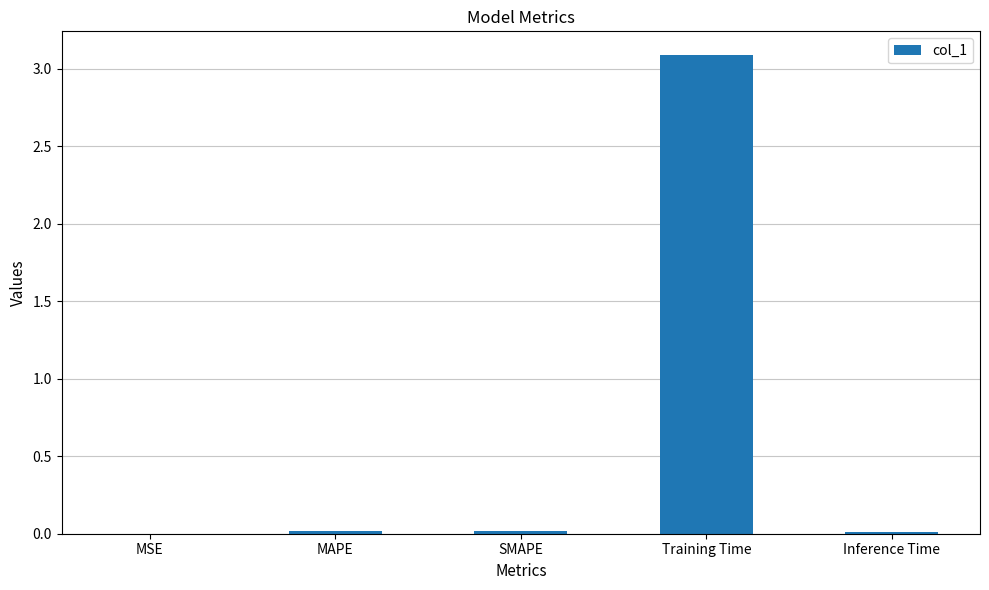

The value at MSE is 0.0. True or false?

True